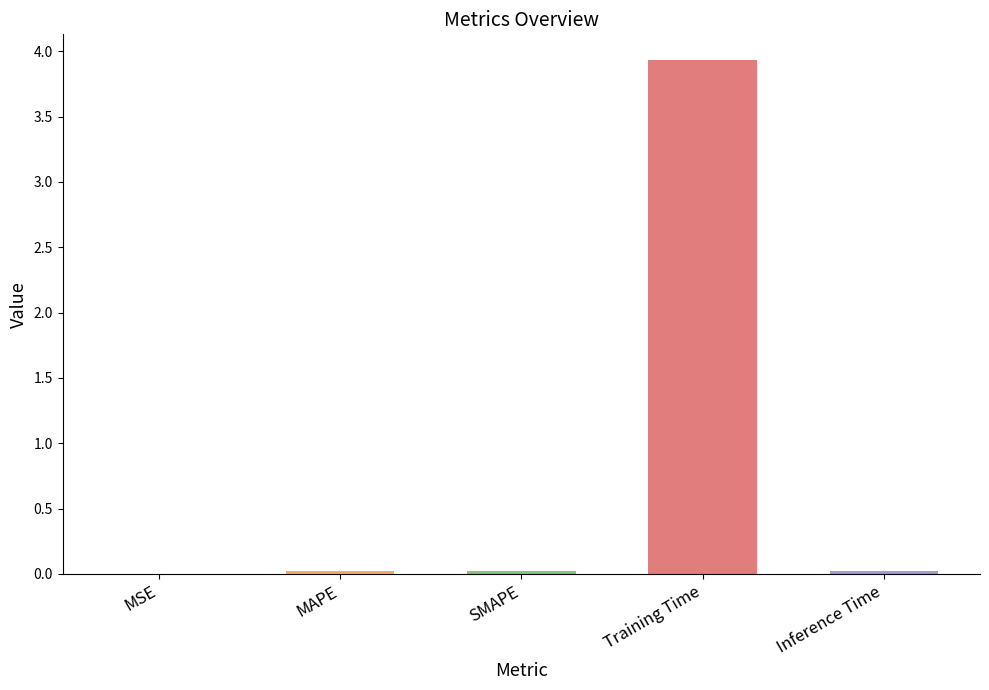

What is the average value?

0.8